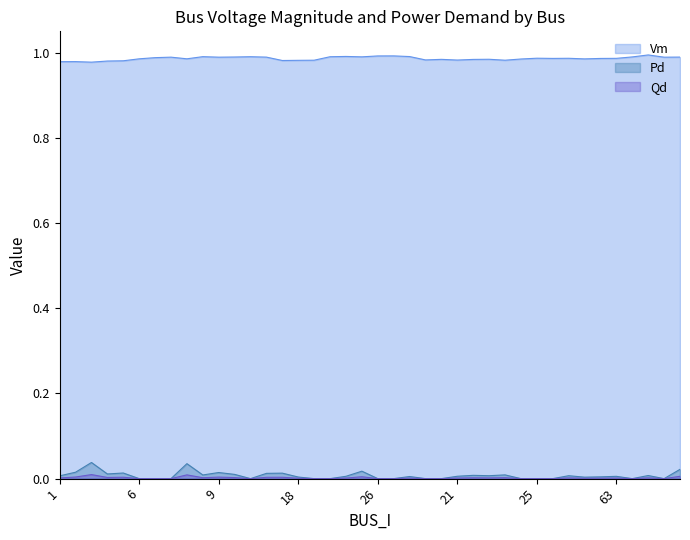

Does the chart display data point markers on the line(s)?

No